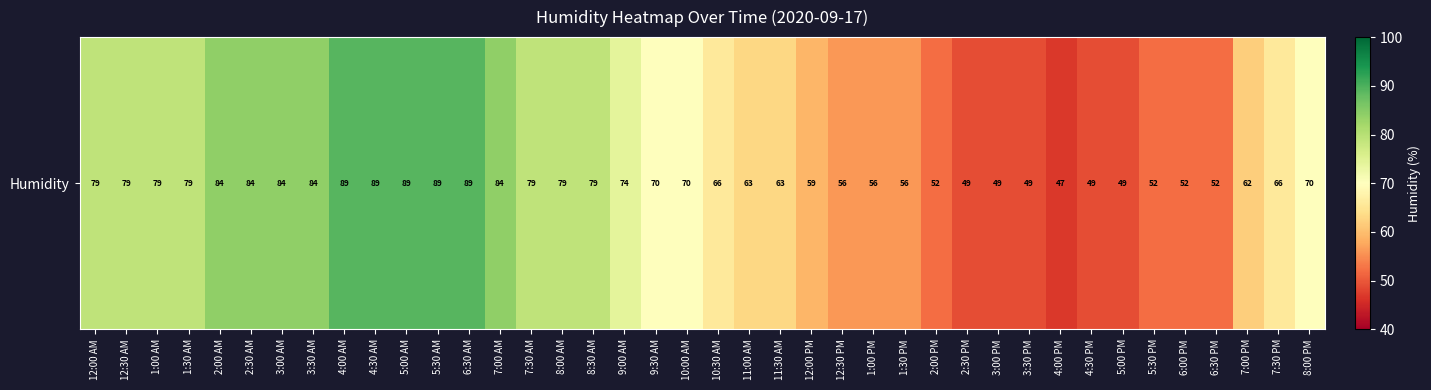

Approximately how many times larger is the value at 4:30 AM compared to 12:30 PM?

1.6